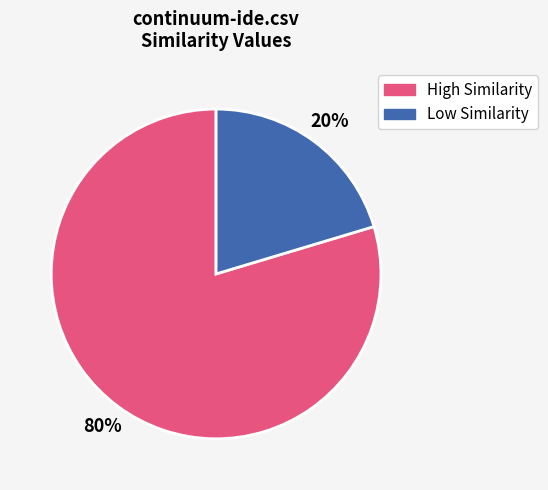

Is there a majority slice in this chart?

Yes